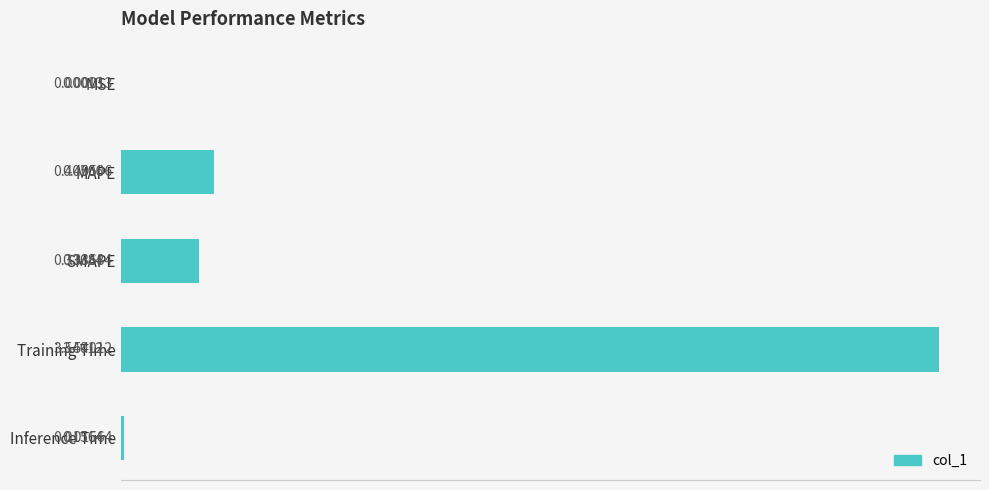

Where is the data nearest to the value 1?

MAPE